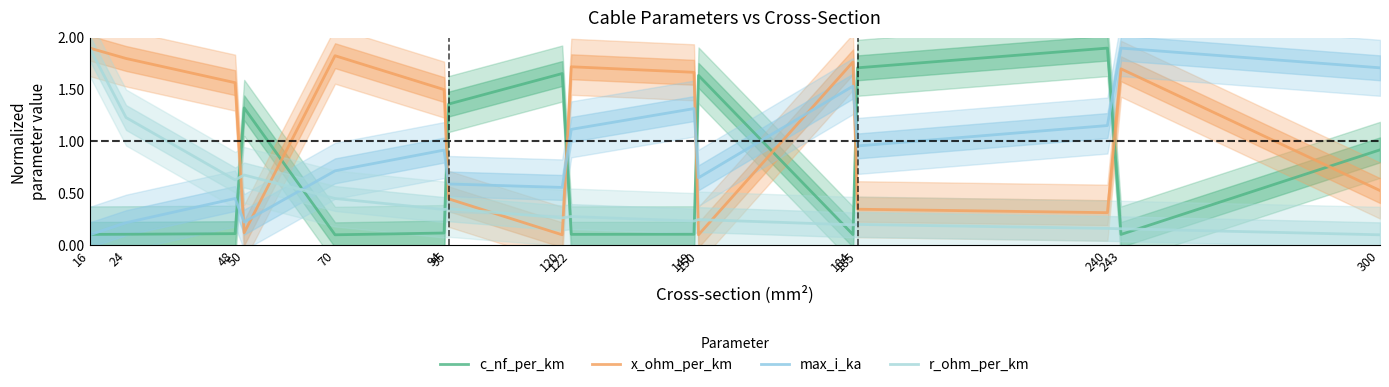

Where does the x_ohm_per_km series first go above 1?

16